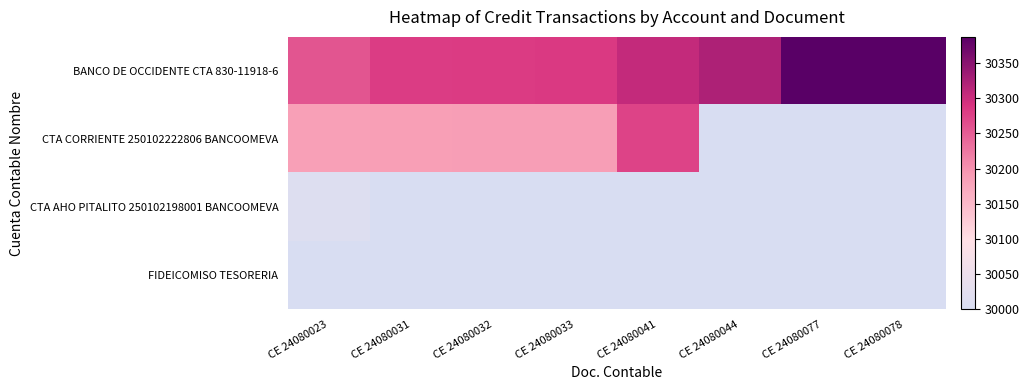

What is the highest value of the CTA AHO PITALITO 250102198001 BANCOOMEVA series?

30013.0